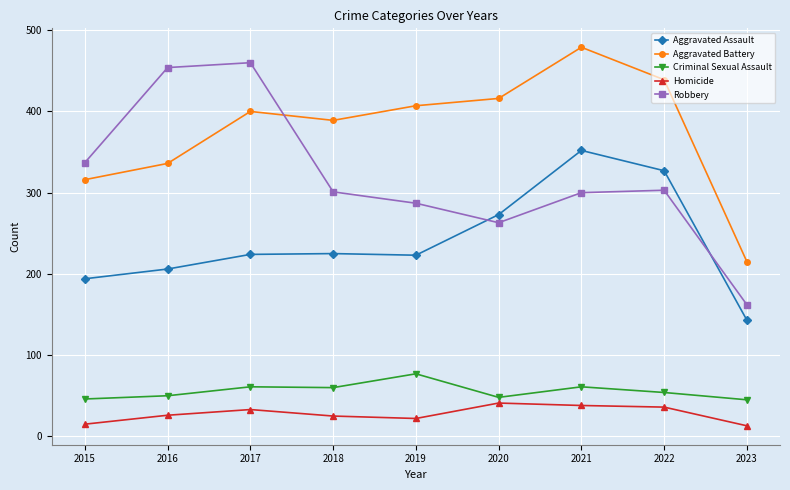

At which category is the sum across all series the highest?

2021